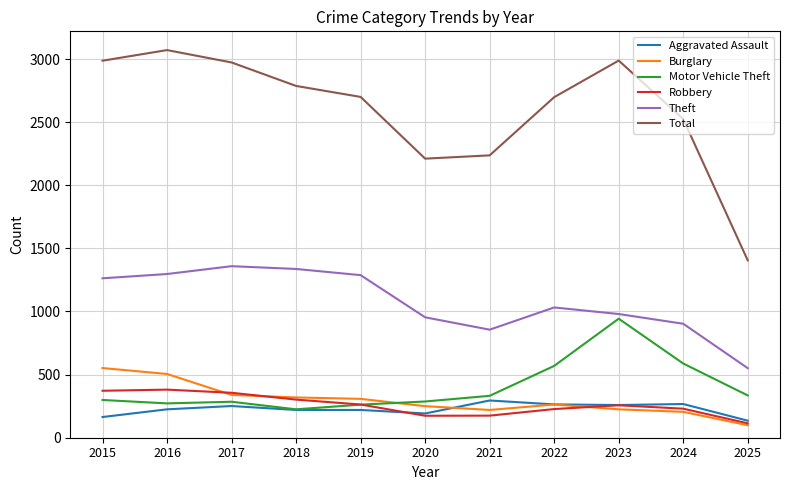

Rank the series by their maximum value, from lowest to highest.

Aggravated Assault, Robbery, Burglary, Motor Vehicle Theft, Theft, Total